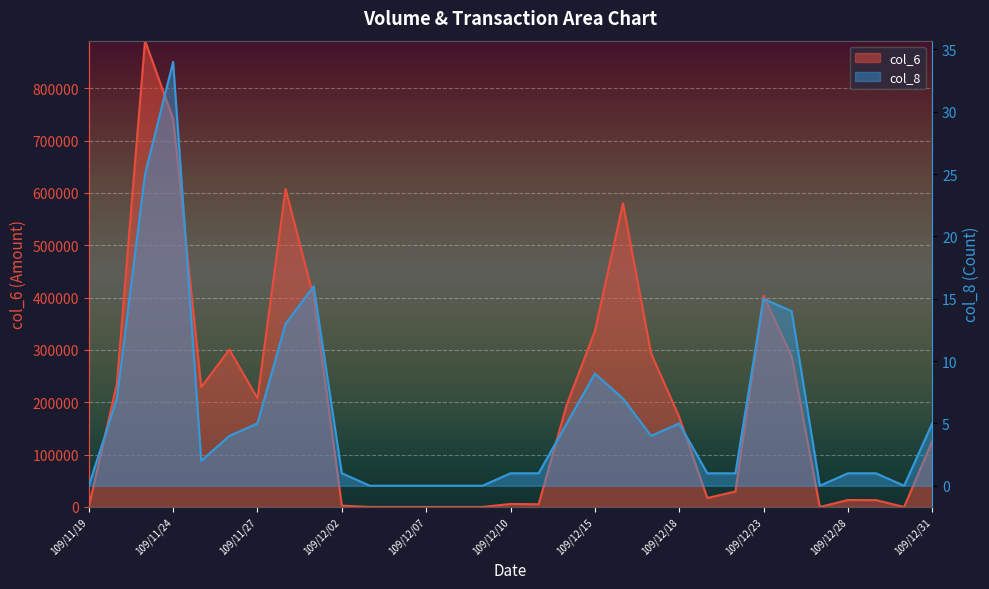

How many interior local peaks does the col_6 series have?

7